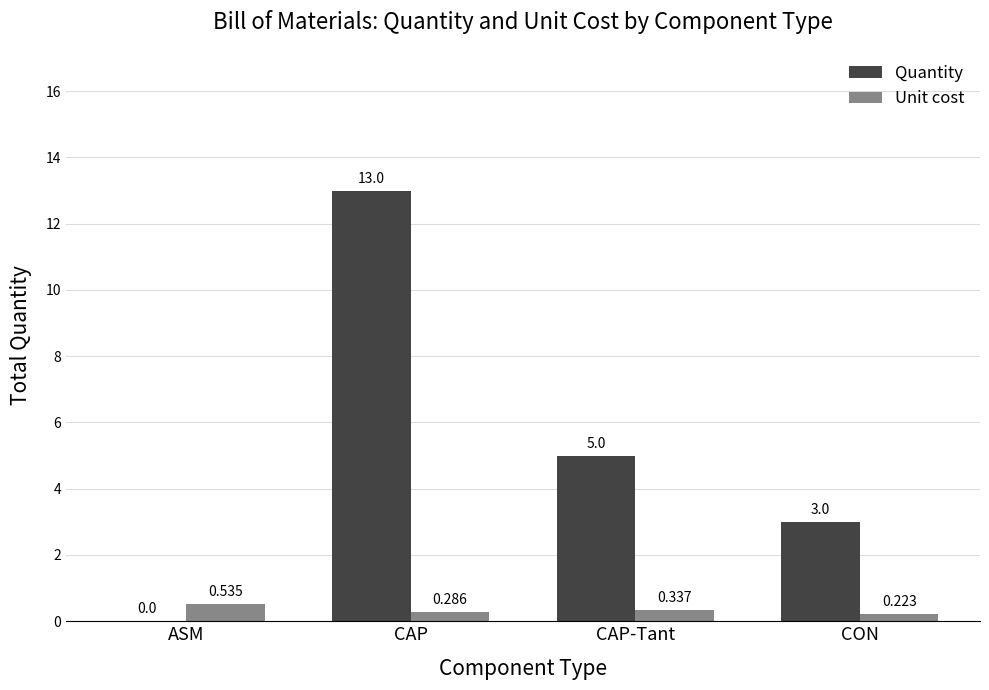

Does the chart contain stacked bars?

No